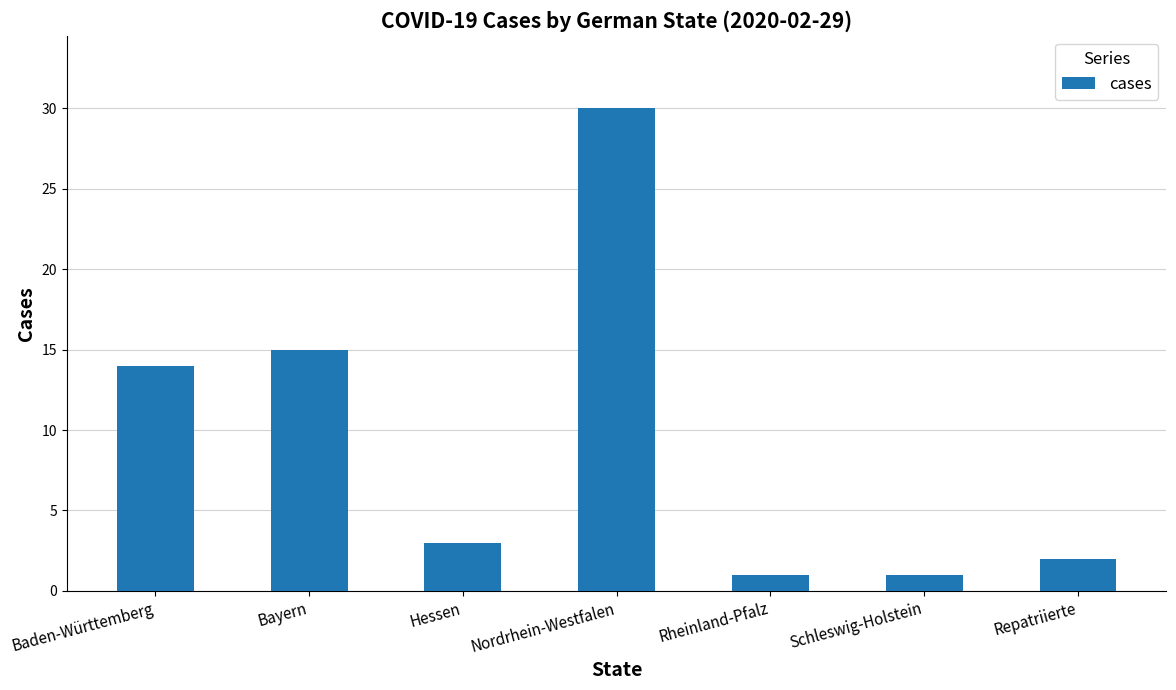

Reading left to right, extract all data points from this chart.

14	15	3	30	1	1	2